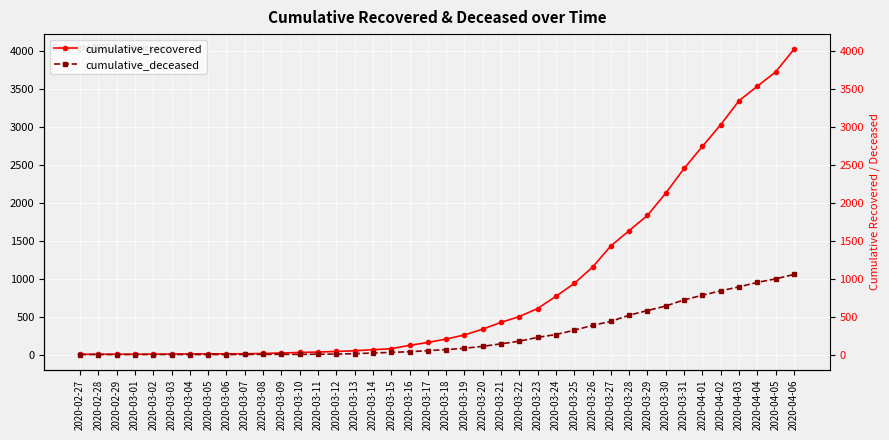

Which category has the highest value across all series?

2020-04-06